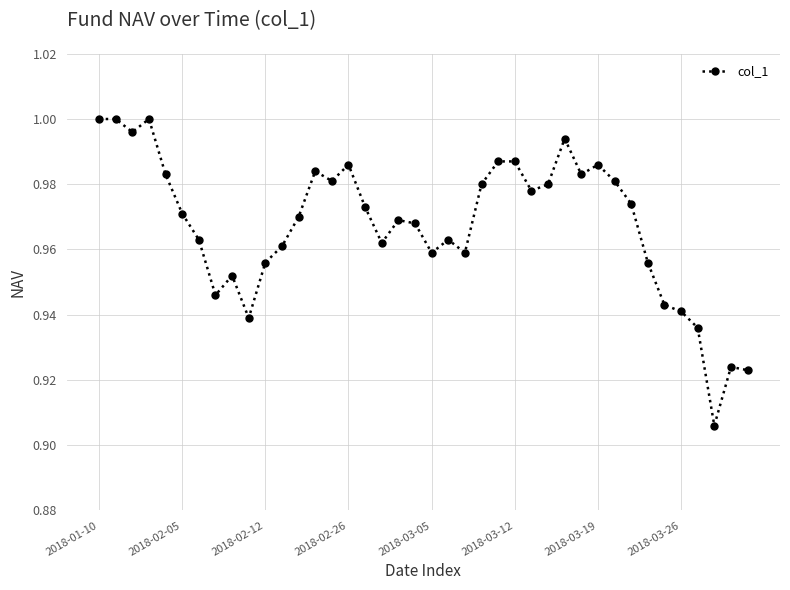

Does the chart have visible grid lines?

Yes